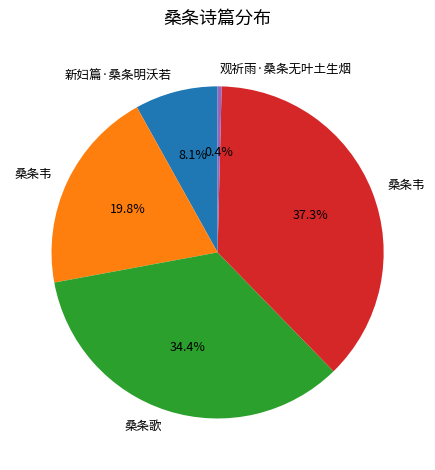

Is there any slice that represents more than half of the pie?

No